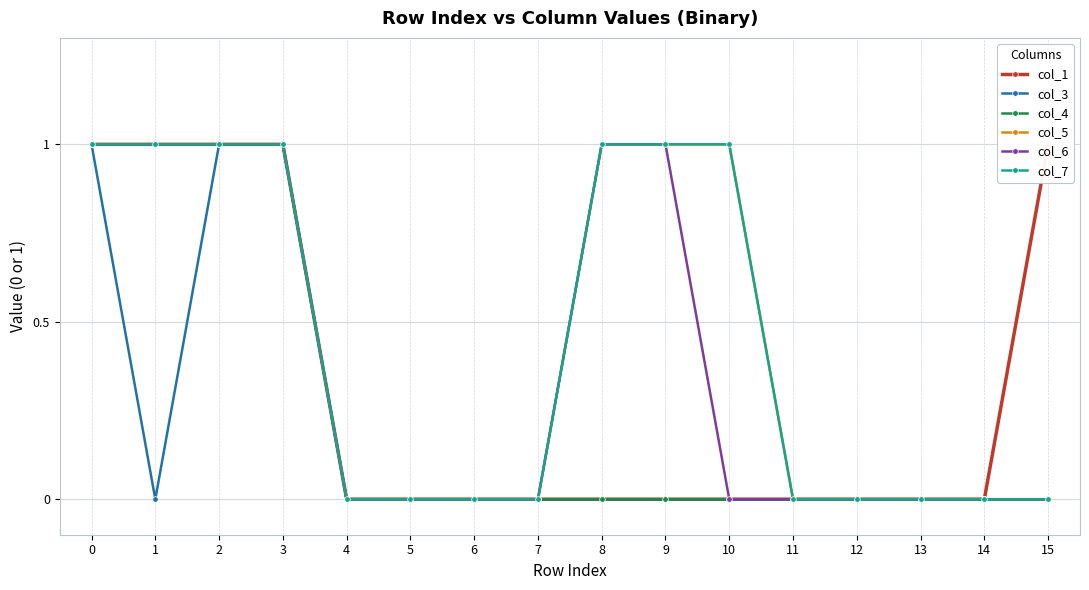

The col_1 series shows 1 at 15. True or false?

True